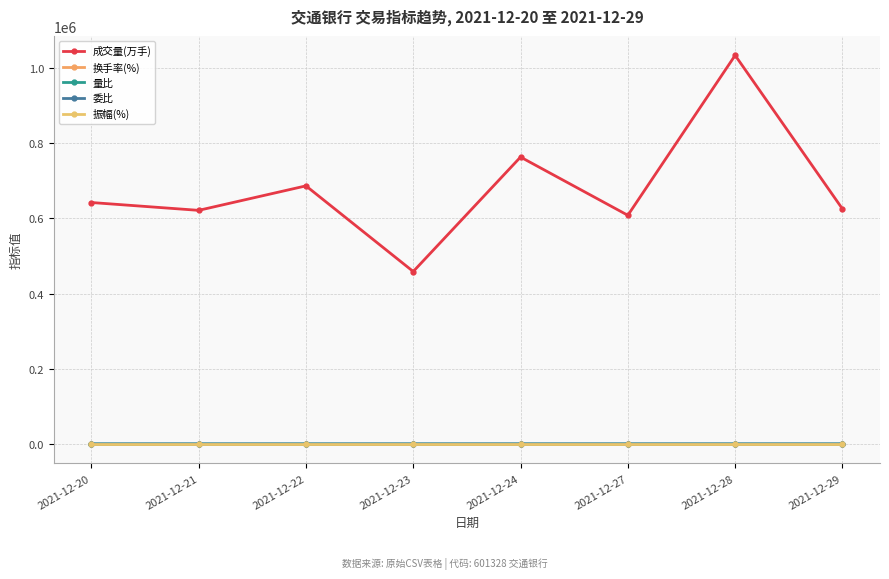

List the labels in order of 委比 value, smallest first.

2021-12-21, 2021-12-27, 2021-12-29, 2021-12-23, 2021-12-24, 2021-12-28, 2021-12-22, 2021-12-20